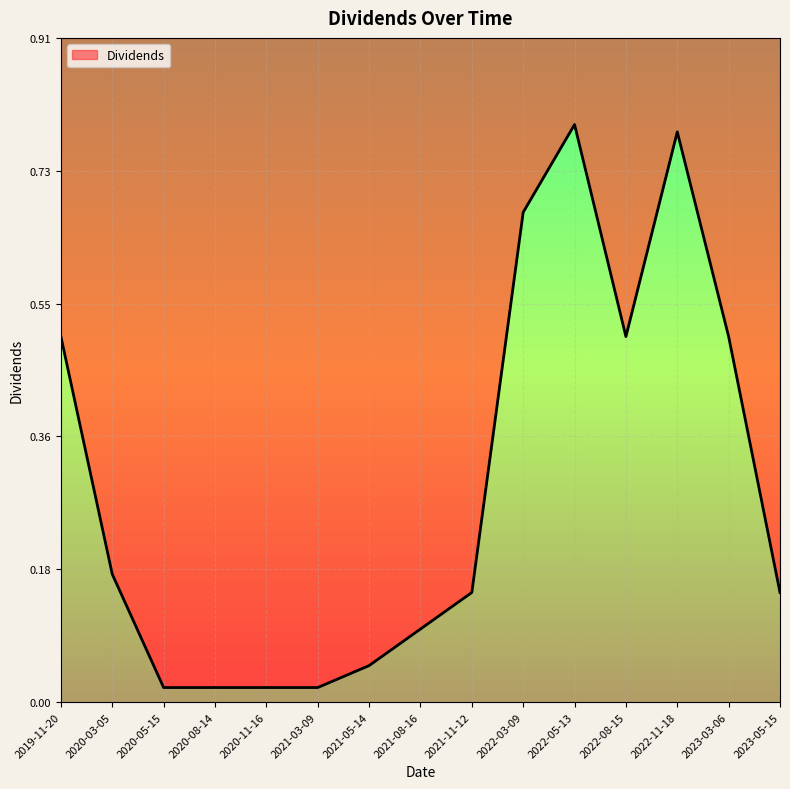

What is the maximum value shown in the chart?

0.8